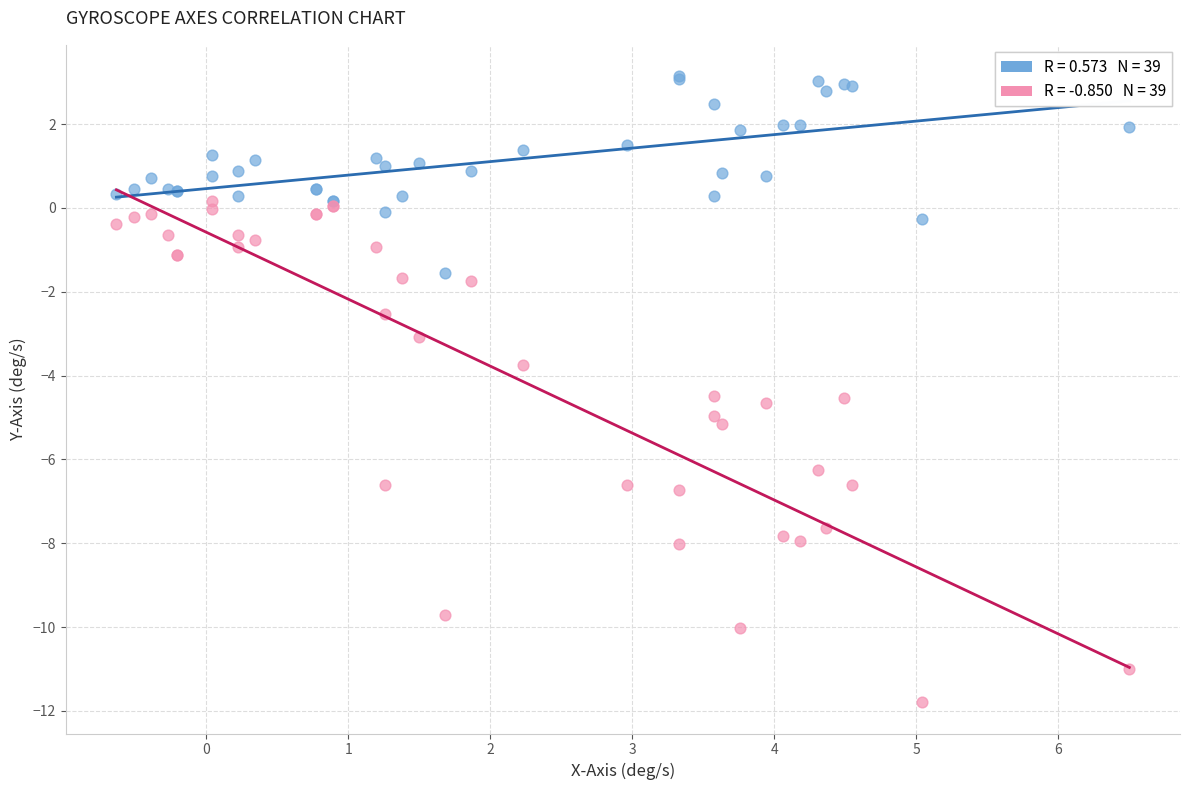

Across all series, what Y value is closest to -4?

-3.7